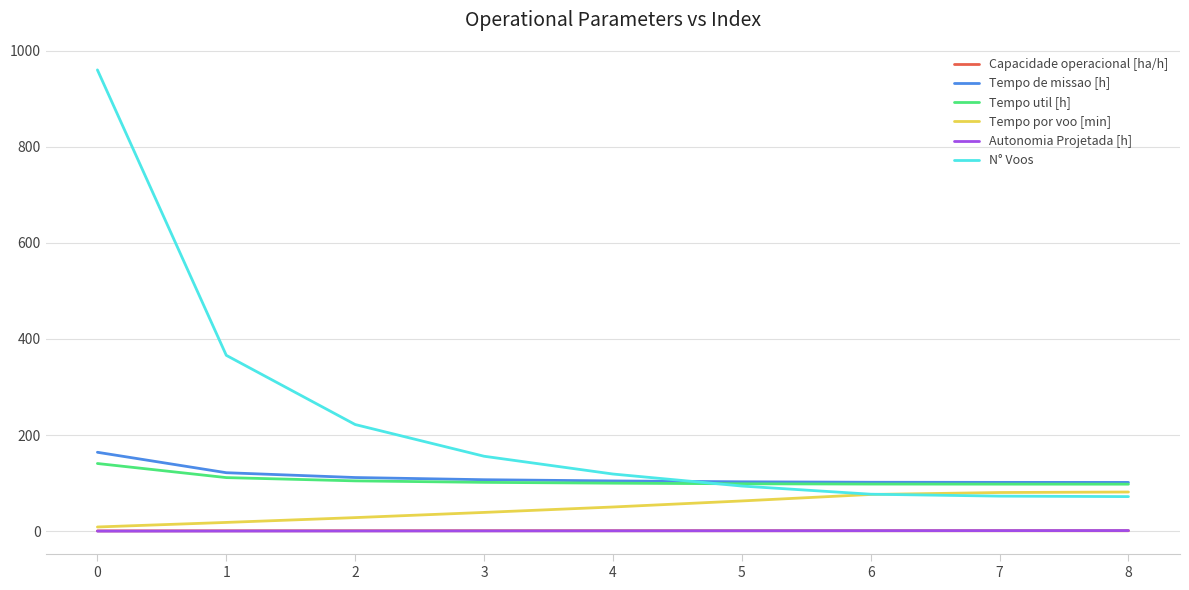

What is the highest value of the Autonomia Projetada [h] series?

1.4